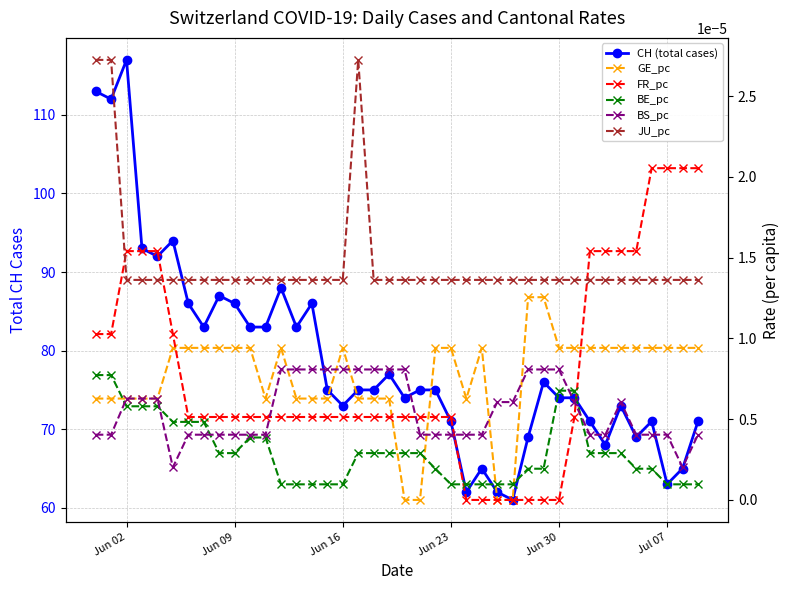

Does the chart display data point markers on the line(s)?

Yes